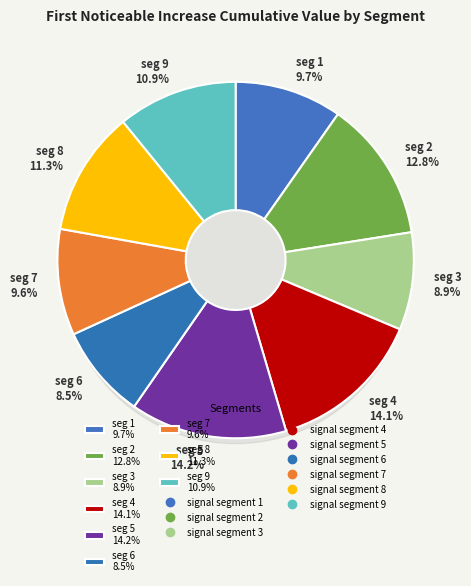

Count the number of slices in the pie.

9